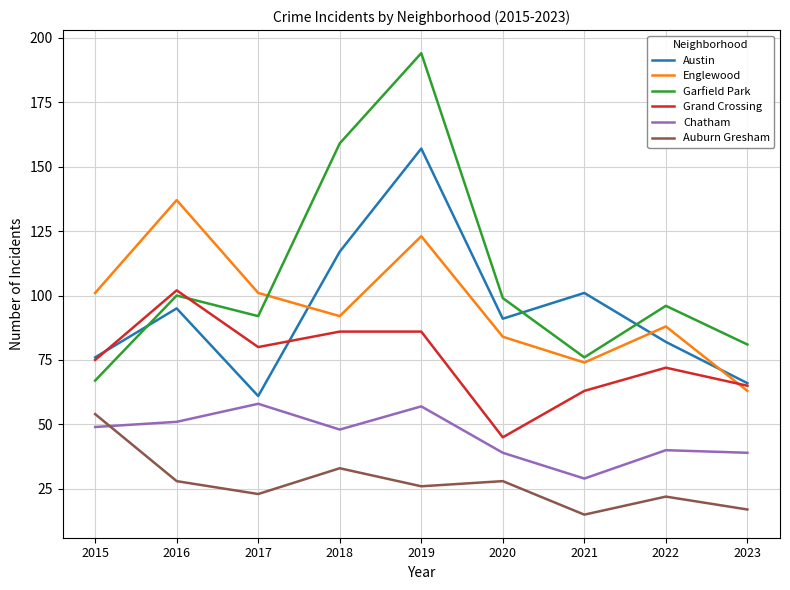

In Auburn Gresham, how many points are higher than both neighbors (excluding endpoints)?

3